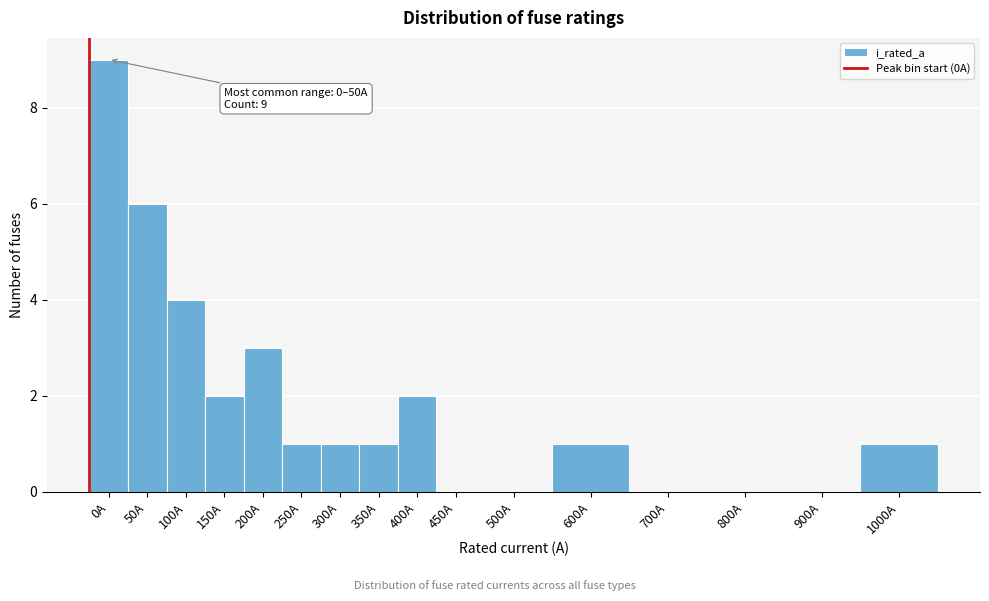

Reading left to right, extract all data points from this chart.

0A=9	50A=6	100A=4	150A=2	200A=3	250A=1	300A=1	350A=1	400A=2	450A=0	500A=0	600A=1	700A=0	800A=0	900A=0	1000A=1